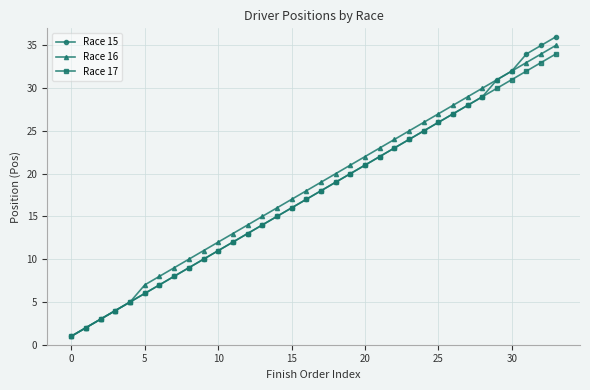

Which series has the widest spread of values?

Race 15